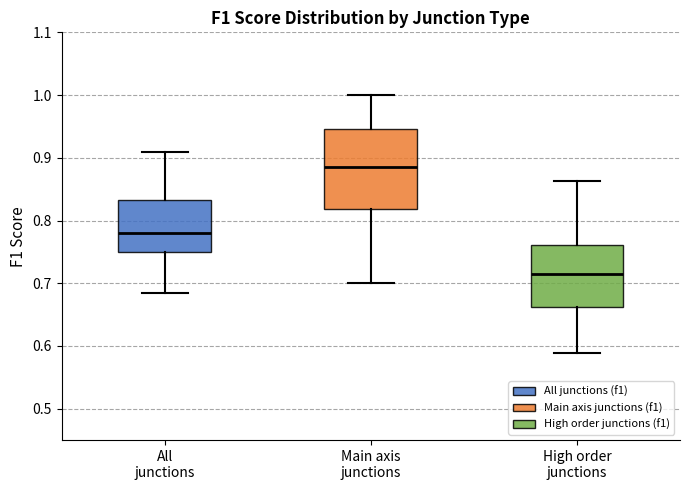

Reading left to right, transcribe this box plot: for each box, give where its median line is, the range the box spans, and where its two whiskers end, as read against the y-axis. The values are not printed on the chart, so give them approximately, as read against the axis.

All junctions: median 0.78, box 0.75 to 0.83, whiskers 0.68 to 0.91
Main axis junctions: median 0.89, box 0.82 to 0.95, whiskers 0.70 to 1.00
High order junctions: median 0.71, box 0.66 to 0.76, whiskers 0.59 to 0.86